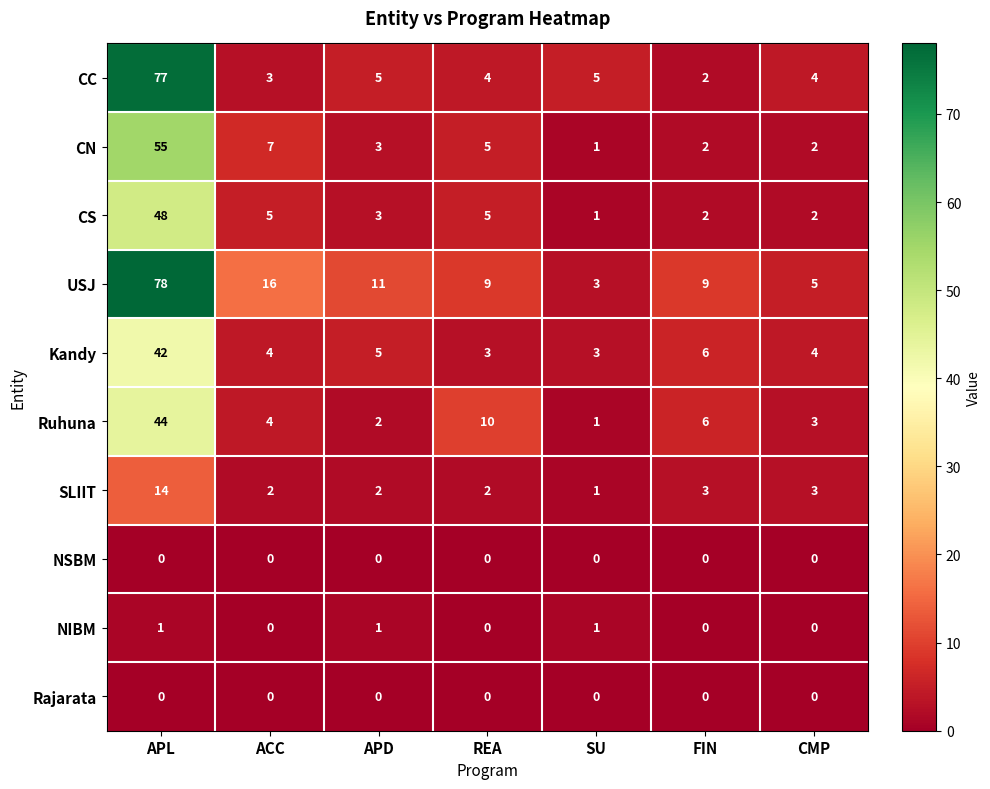

The value of USJ at APL is 43. True or false?

False